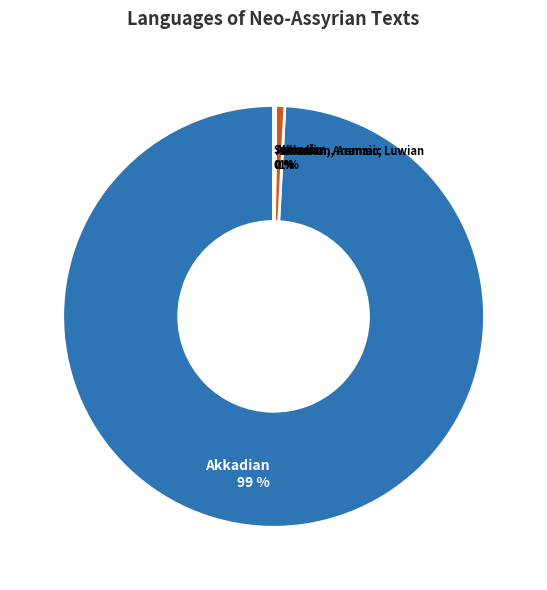

True or false: Akkadian accounts for 99% of the total.

True